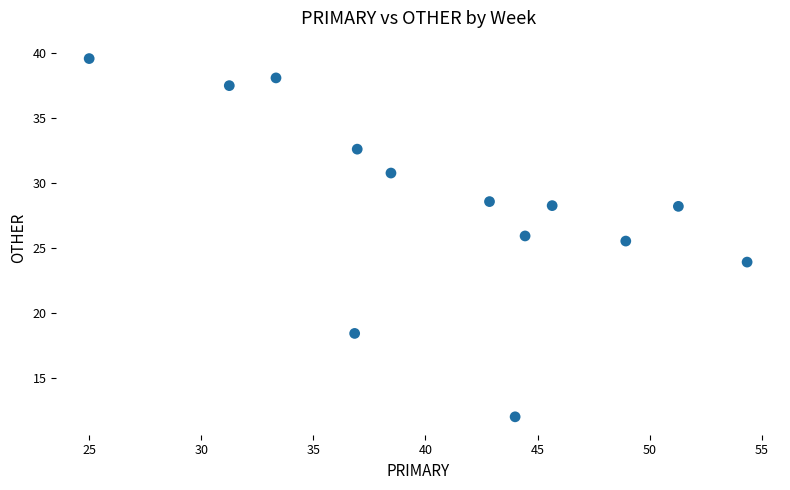

What Y value in the scatter plot is closest to 25?

25.5